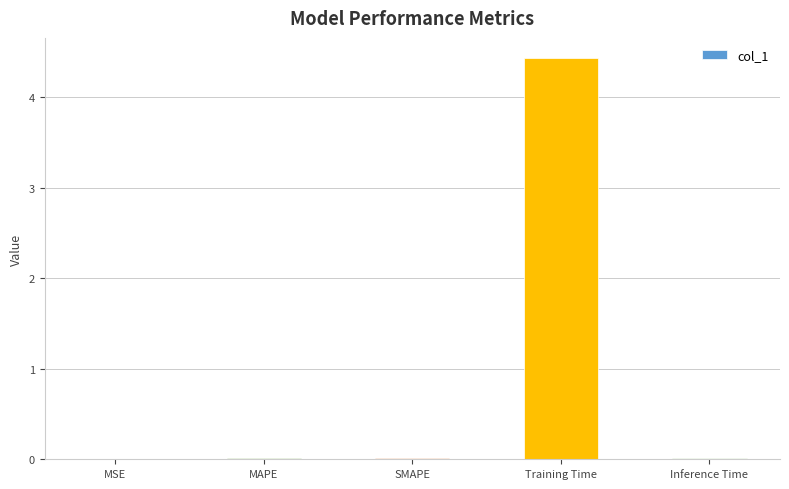

What is the sum of all values?

4.5